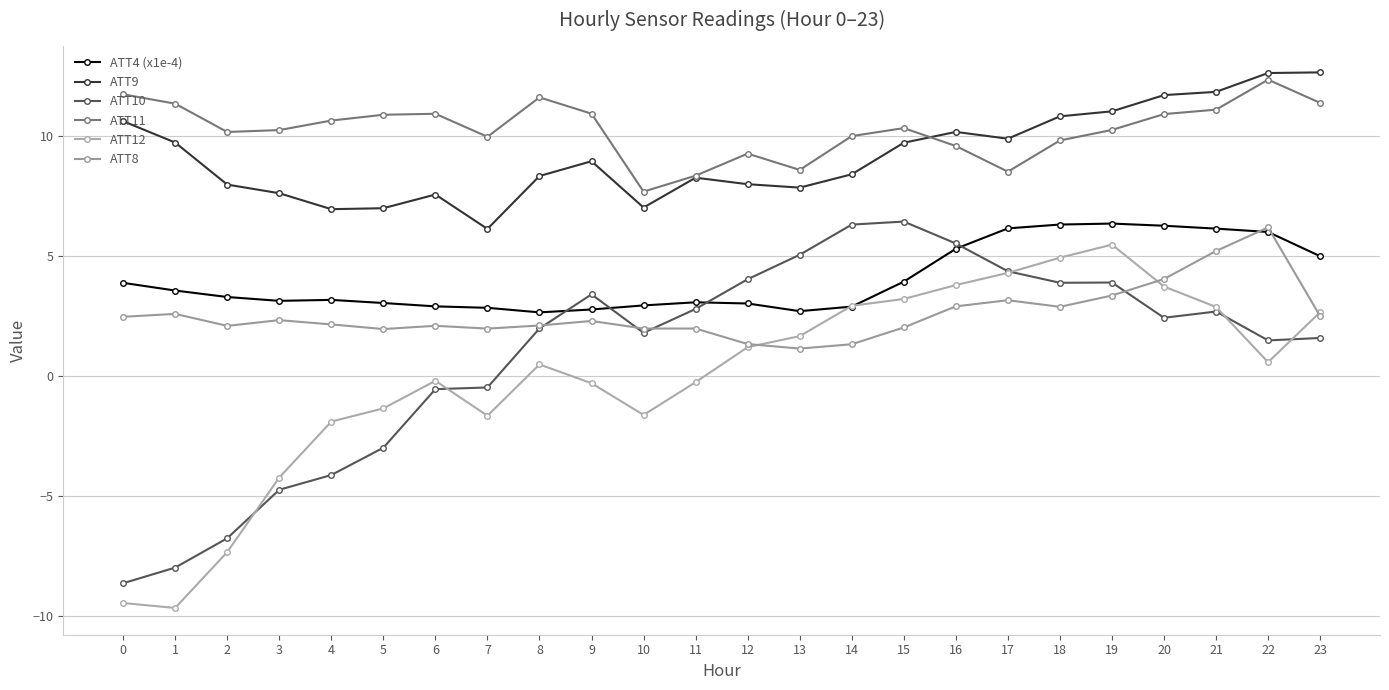

What is the value of the ATT4 (x1e-4) point at the 1st from the left?

3.9